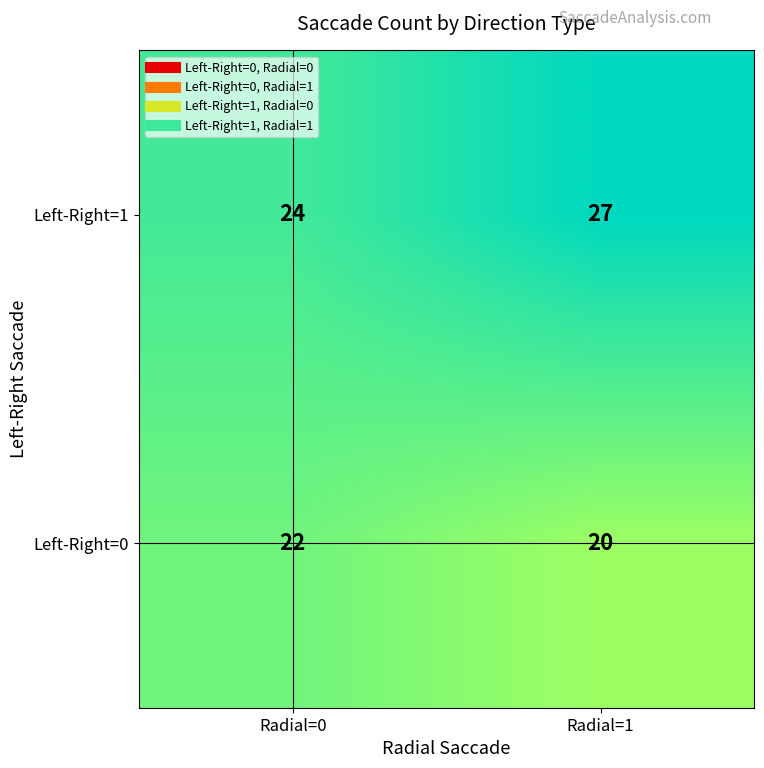

What is the approximate value of Left-Right=0 at Radial=1?

20